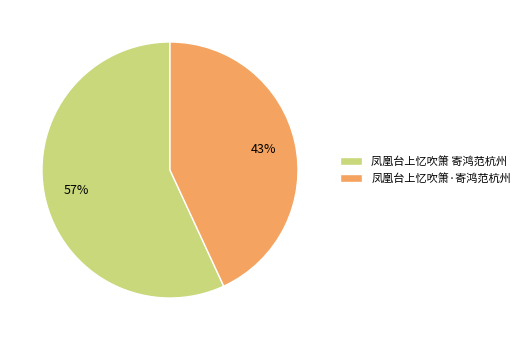

Does 凤凰台上忆吹箫·寄鸿范杭州 account for over 50% of the chart?

No